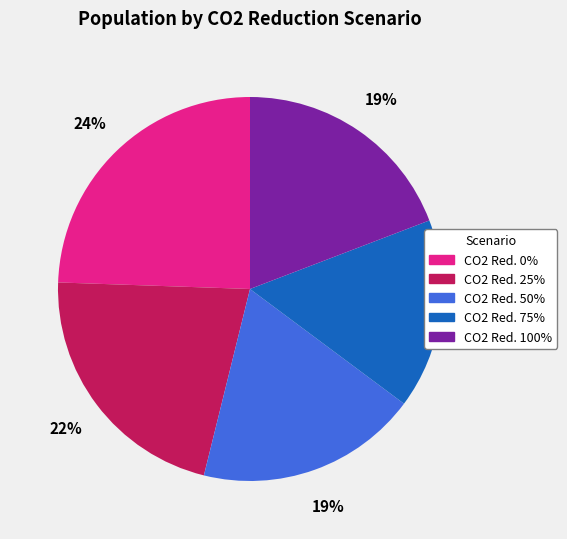

To the nearest percent, what is the average slice percentage?

20%